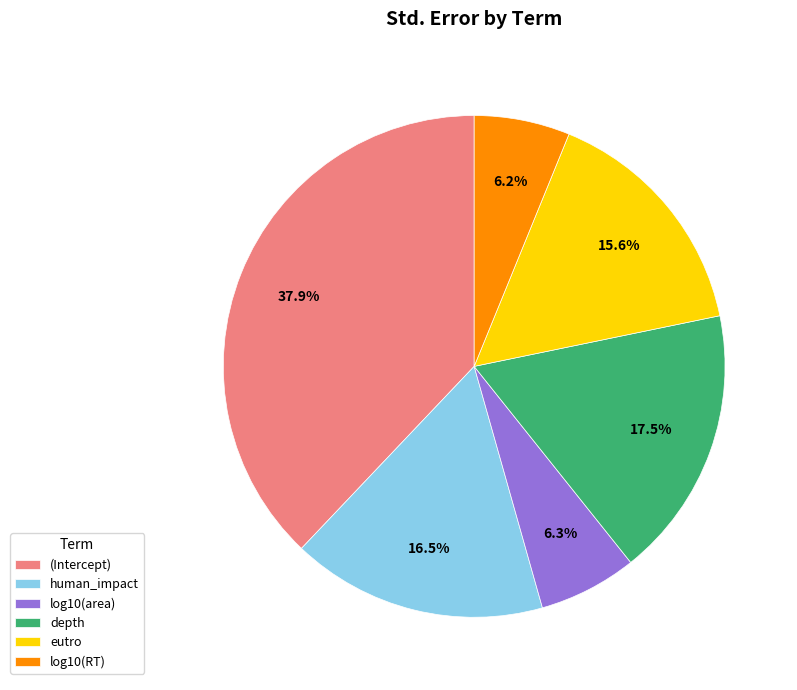

Does log10(area) represent more than half of the total?

No